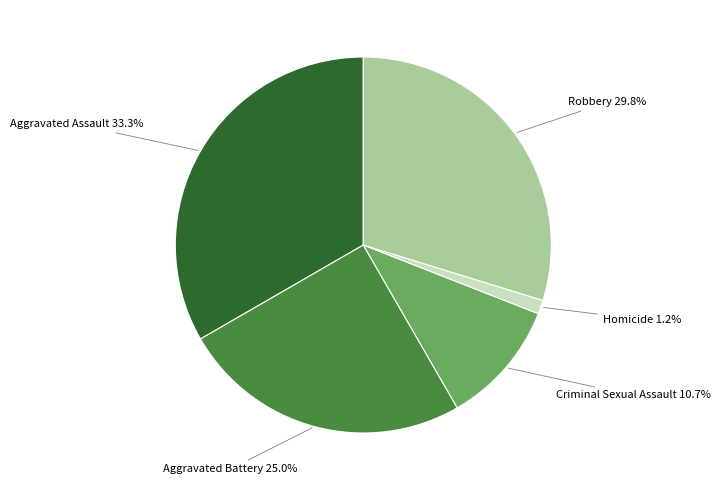

How many slices are in this pie chart?

5